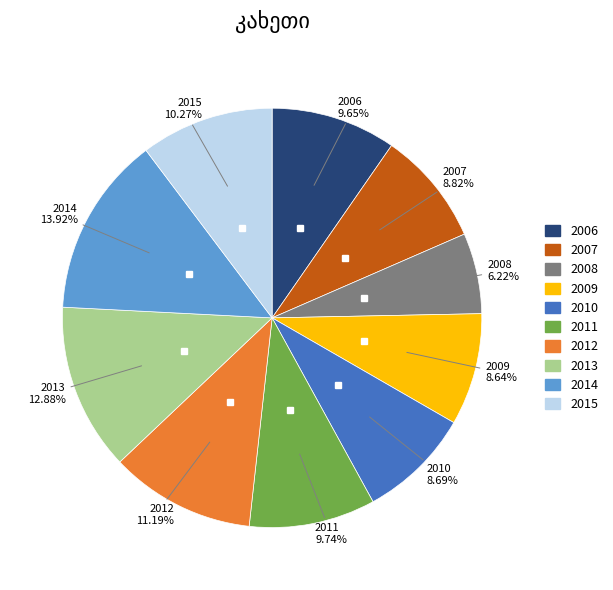

Which category has the biggest portion of the pie?

2014